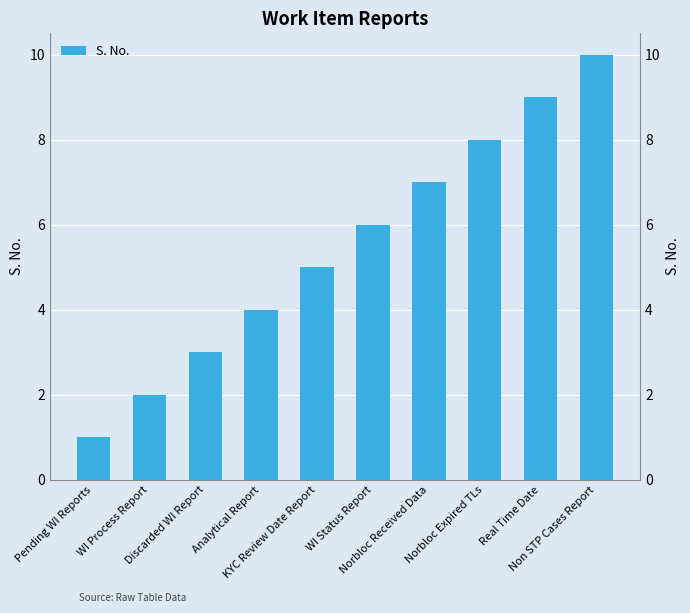

Rank the categories by value from highest to lowest.

Non STP Cases Report, Real Time Date, Norbloc Expired TLs, Norbloc Received Data, WI Status Report, KYC Review Date Report, Analytical Report, Discarded WI Report, WI Process Report, Pending WI Reports